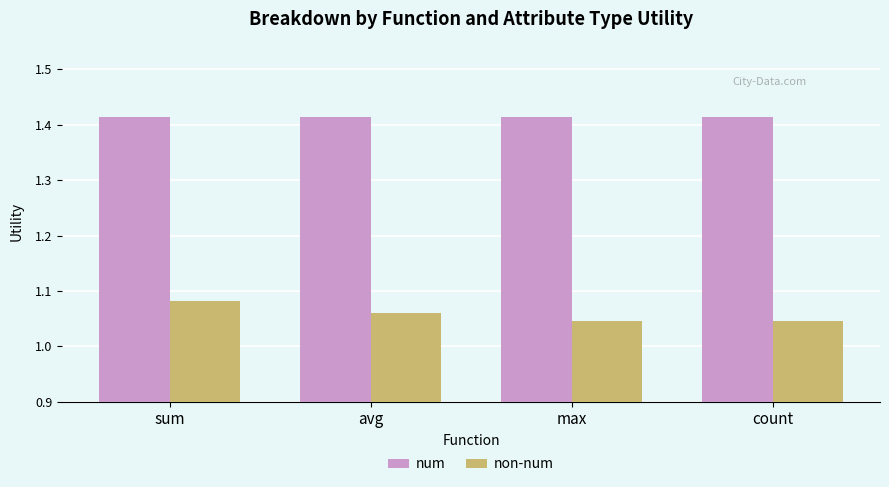

What is the total value across all series at count?

2.5